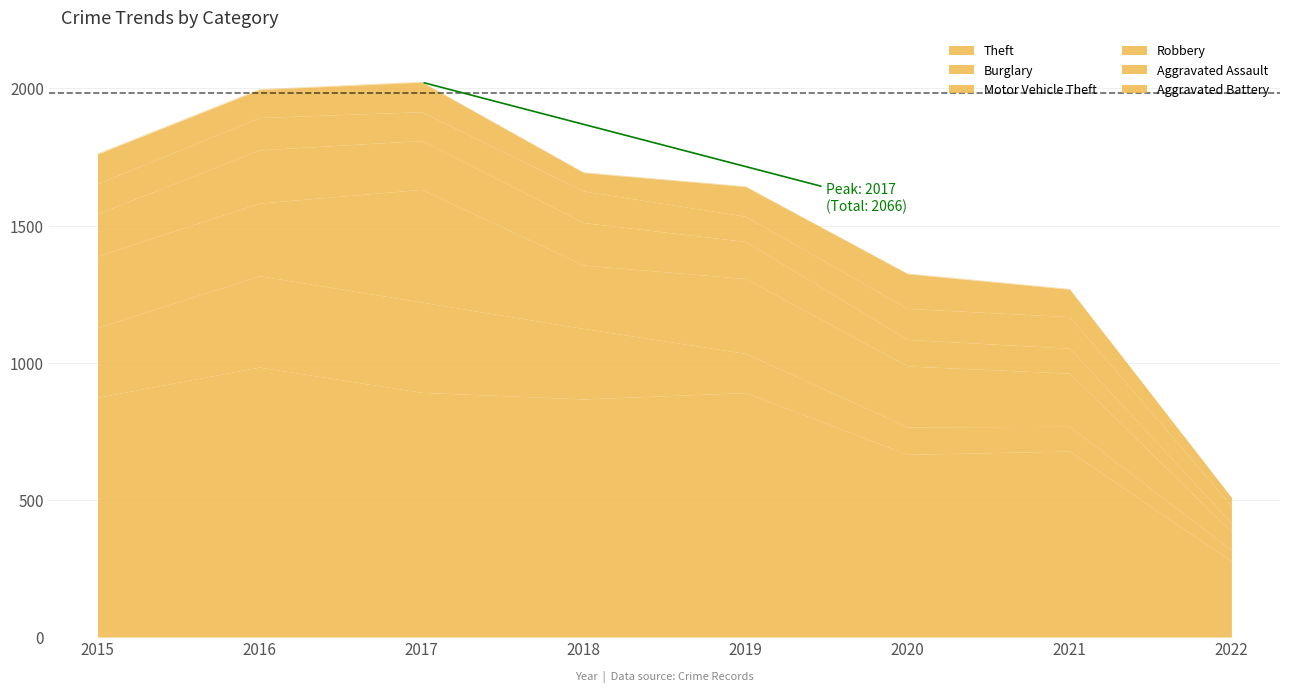

Which series ends up on top after the final intersection of Aggravated Battery and Robbery?

Robbery